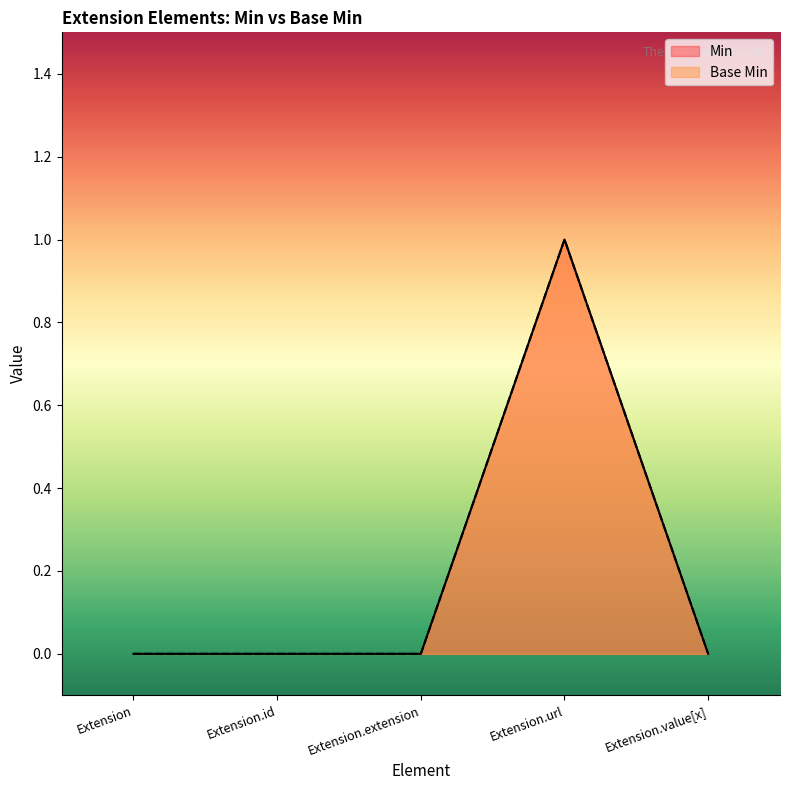

The Base Min series shows 0 at Extension.id. True or false?

True